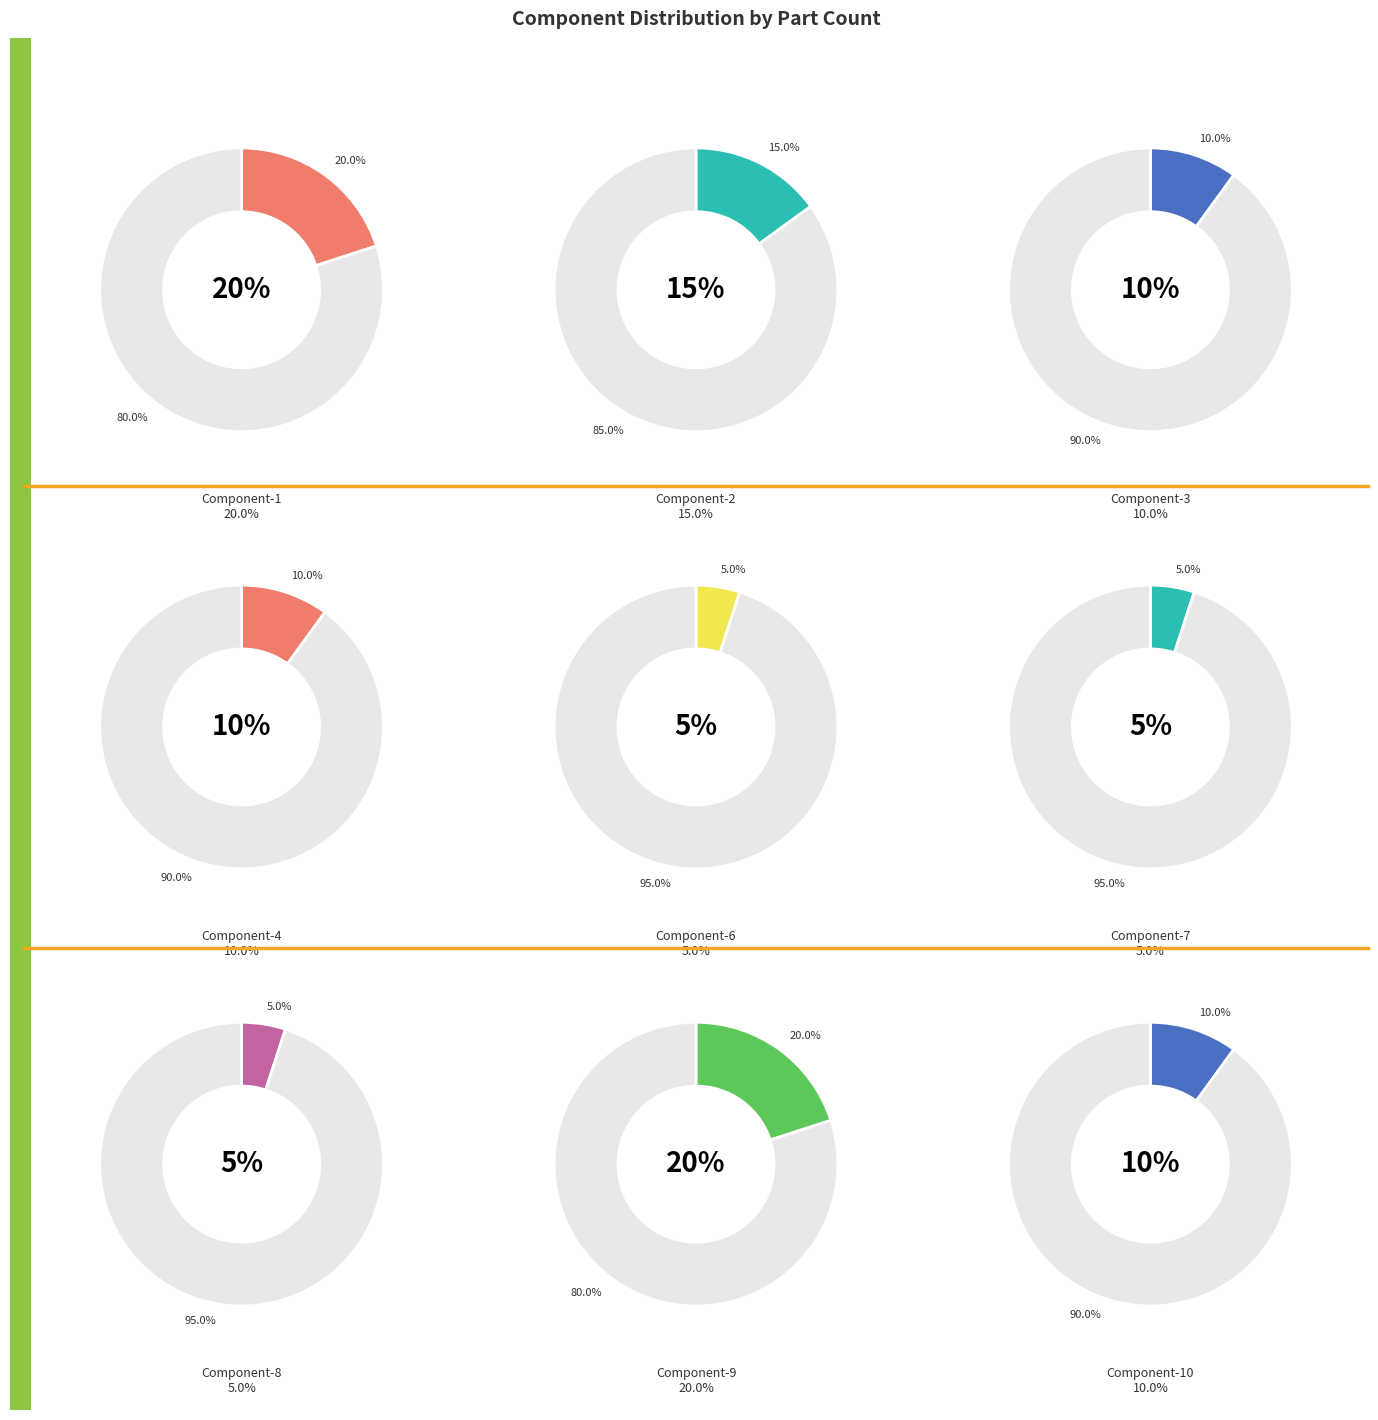

Which slice is the smallest?

Component-6